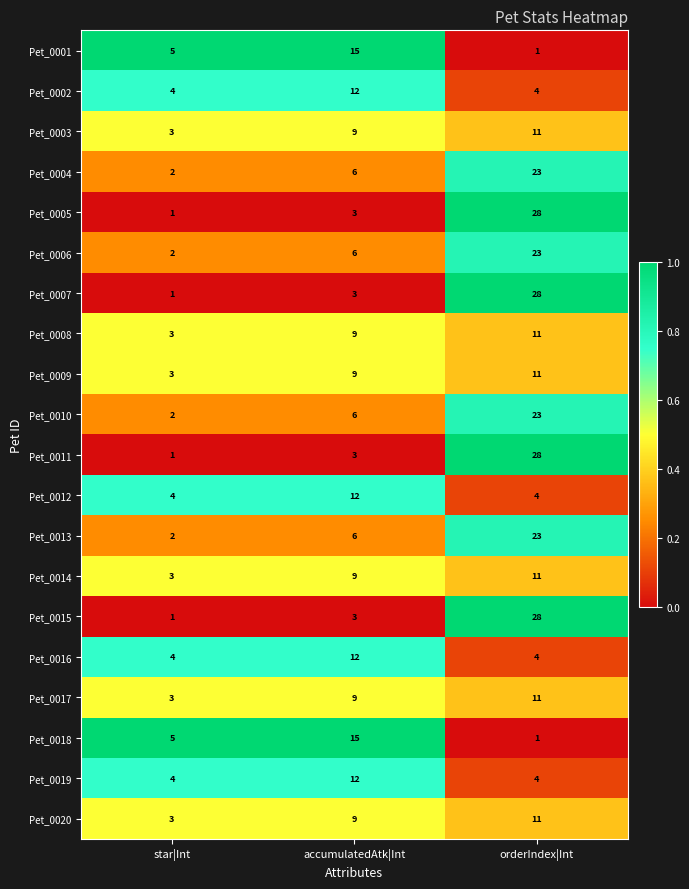

The Pet_0005 series shows 49 at orderIndex|Int. True or false?

False